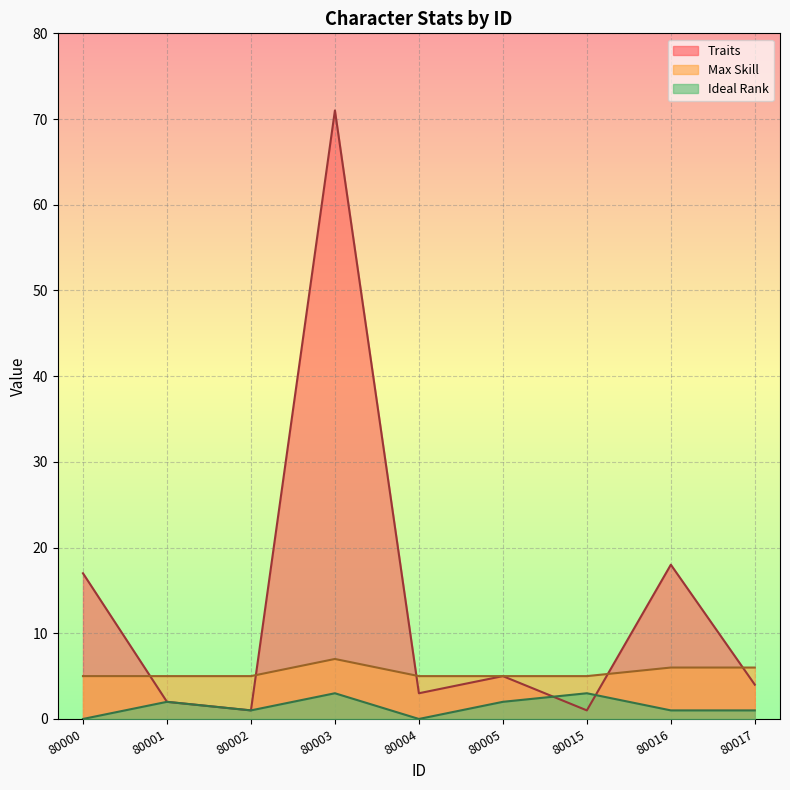

Between 80016 and 80017, which series saw the biggest shift?

Traits